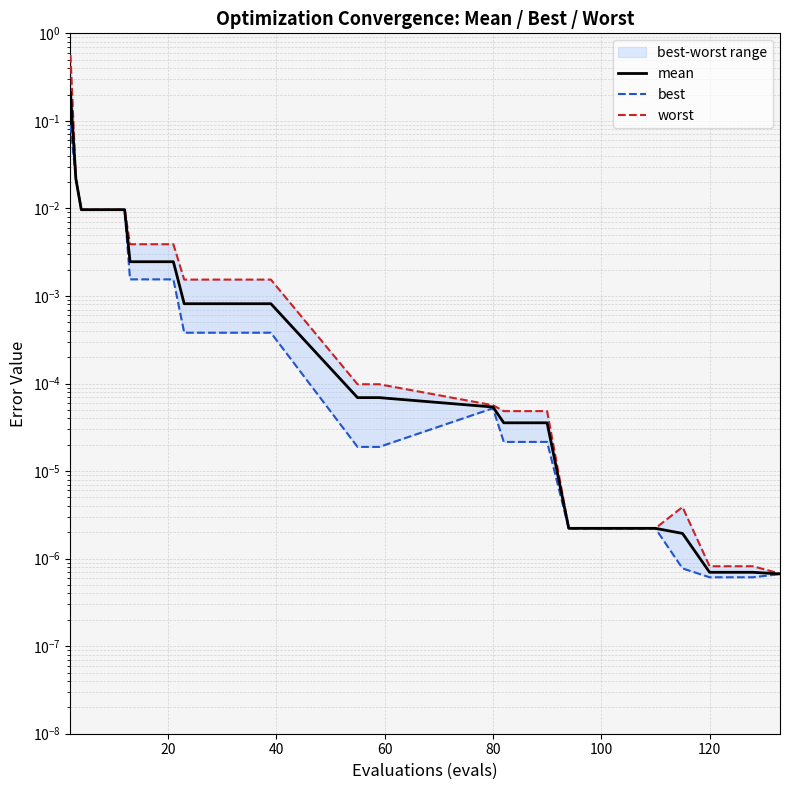

Which has a higher value, 8 or 2?

2